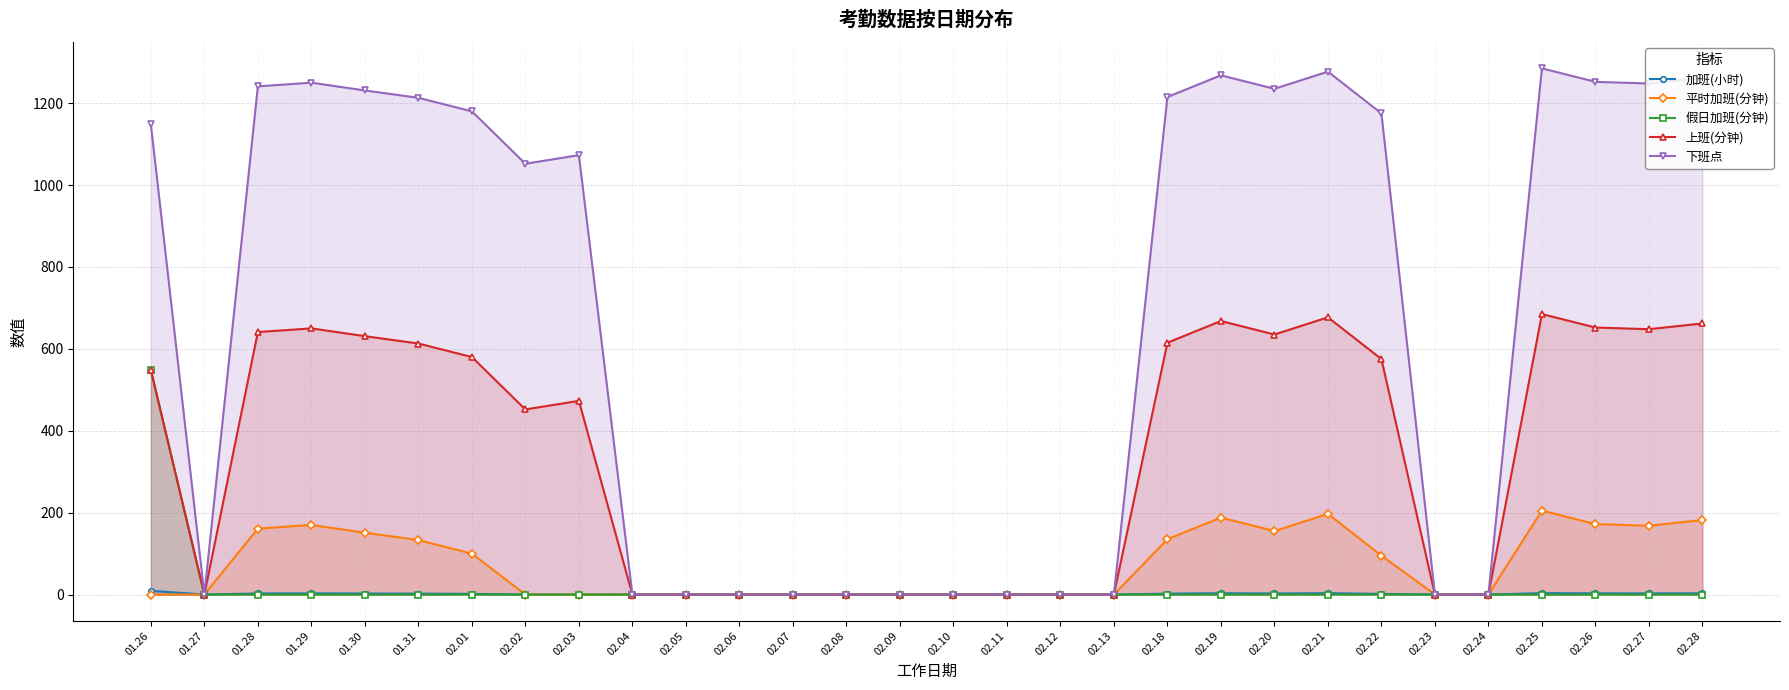

How many interior local peaks does the 平时加班(分钟) series have?

4